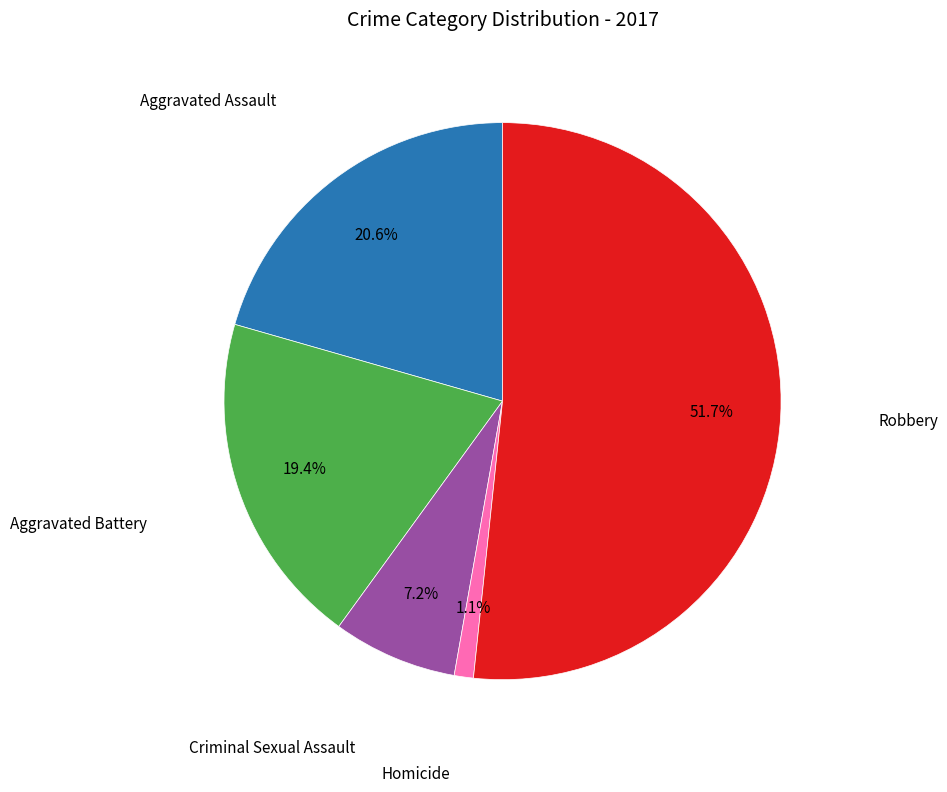

Is there any slice that represents more than half of the pie?

Yes